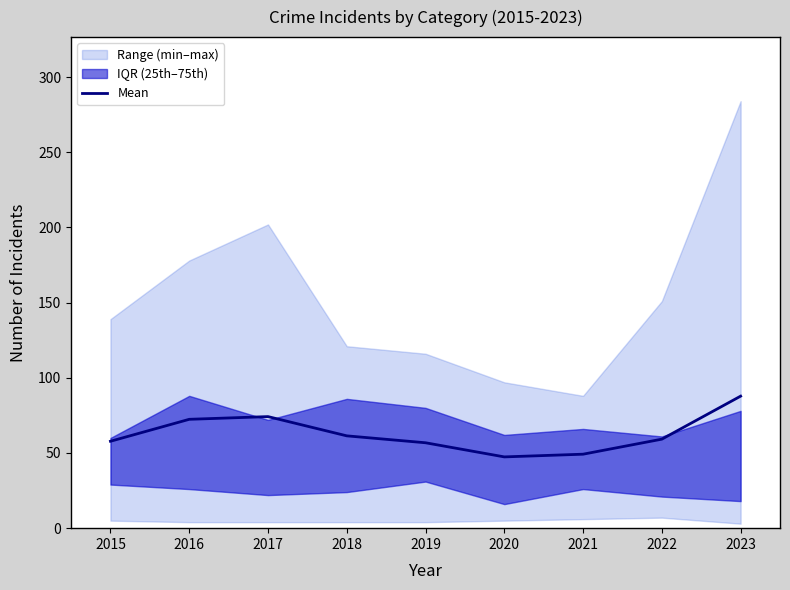

Which category has the lowest value across all series?

2020